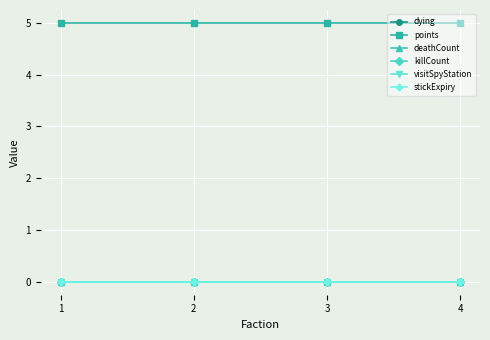

Is it true that dying equals 0 at 1?

True